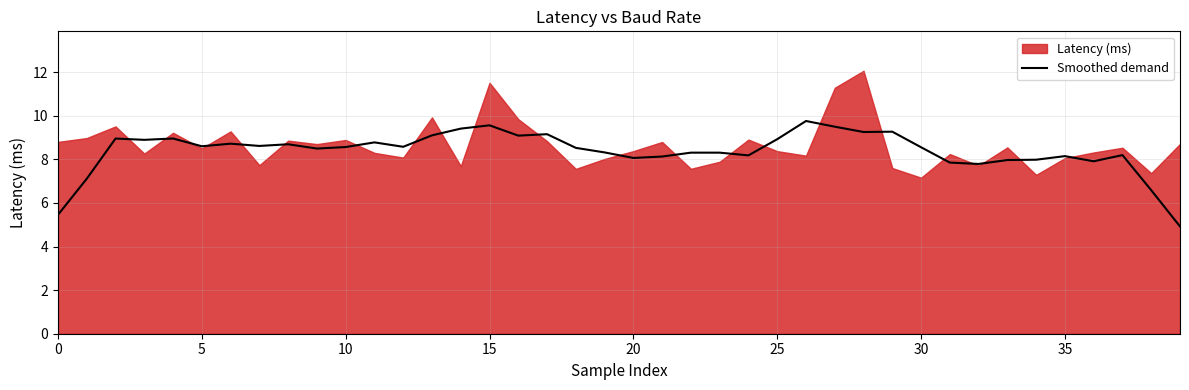

The value of Smoothed demand at 10 is 3.8. True or false?

False